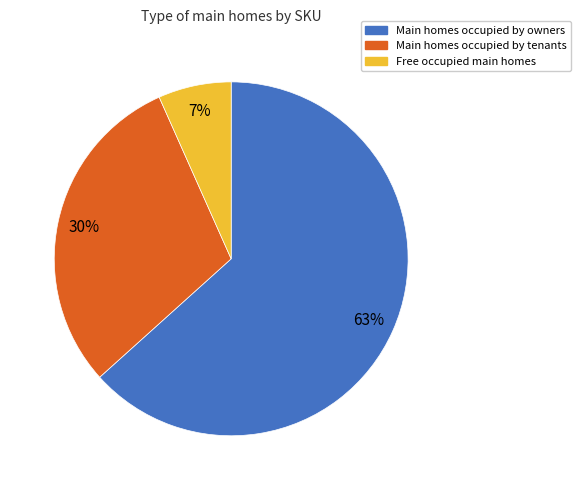

Is there any slice that represents more than half of the pie?

Yes